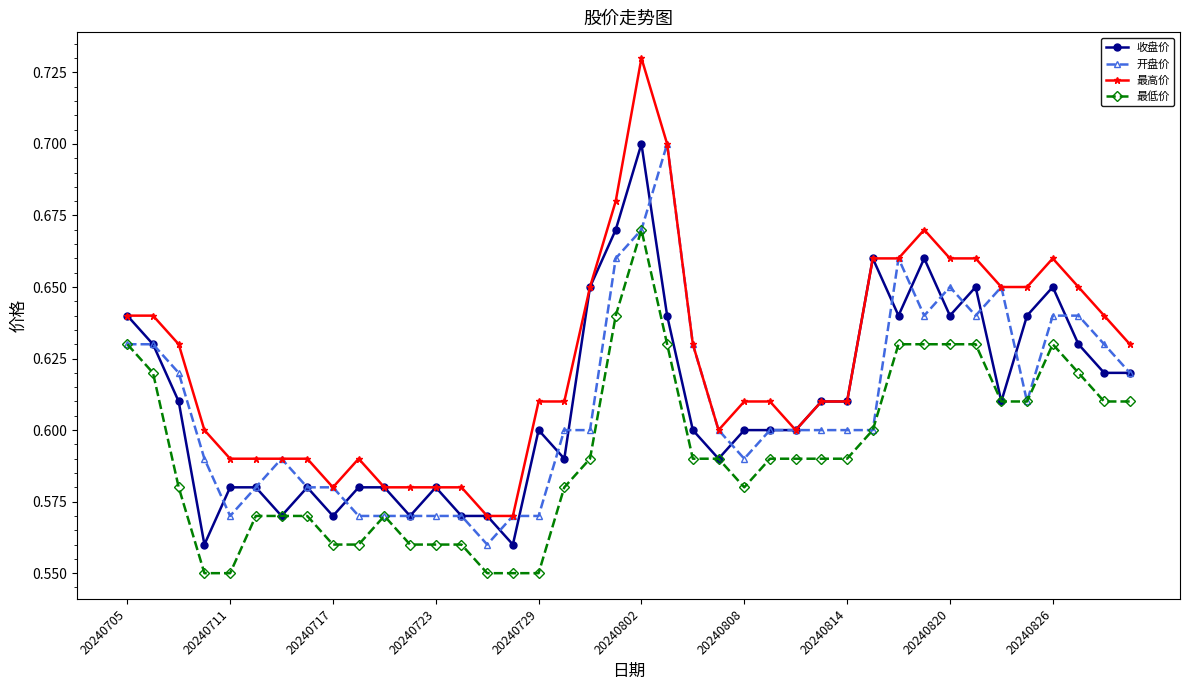

Which series has the largest range (max minus min)?

最高价